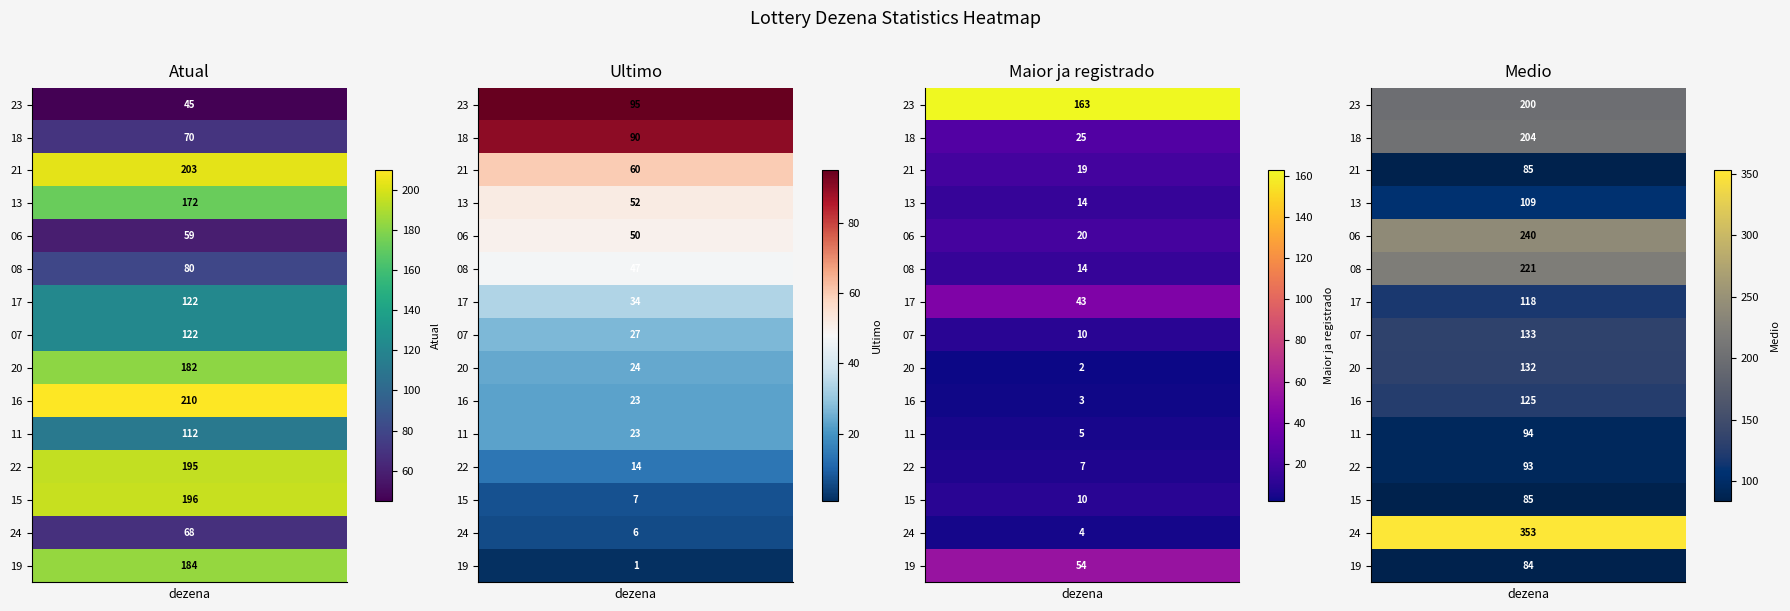

Reading left to right, transcribe all the data shown in this chart.

23: 45	95	163	200
18: 70	90	25	204
21: 203	60	19	85
13: 172	52	14	109
06: 59	50	20	240
08: 80	47	14	221
17: 122	34	43	118
07: 122	27	10	133
20: 182	24	2	132
16: 210	23	3	125
11: 112	23	5	94
22: 195	14	7	93
15: 196	7	10	85
24: 68	6	4	353
19: 184	1	54	84